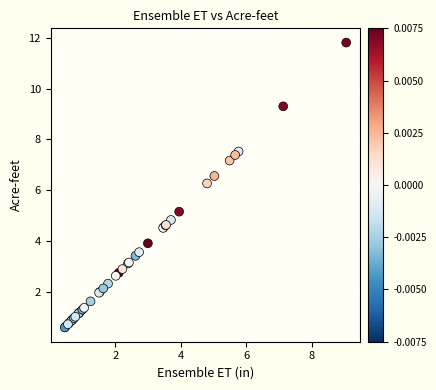

What Y value in the scatter plot is closest to 6?

6.3